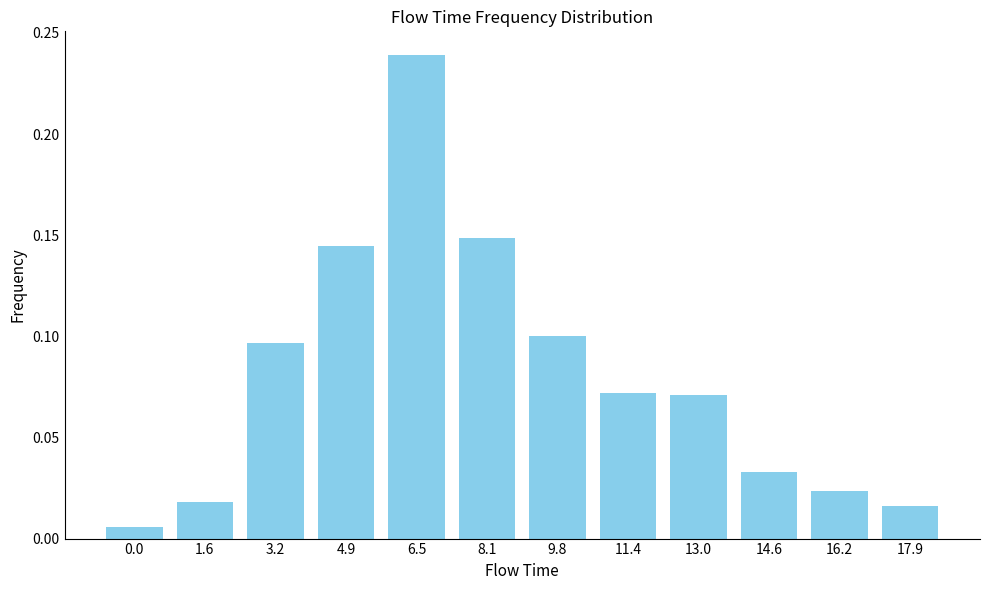

At which category does the chart reach its peak across all series?

6.5